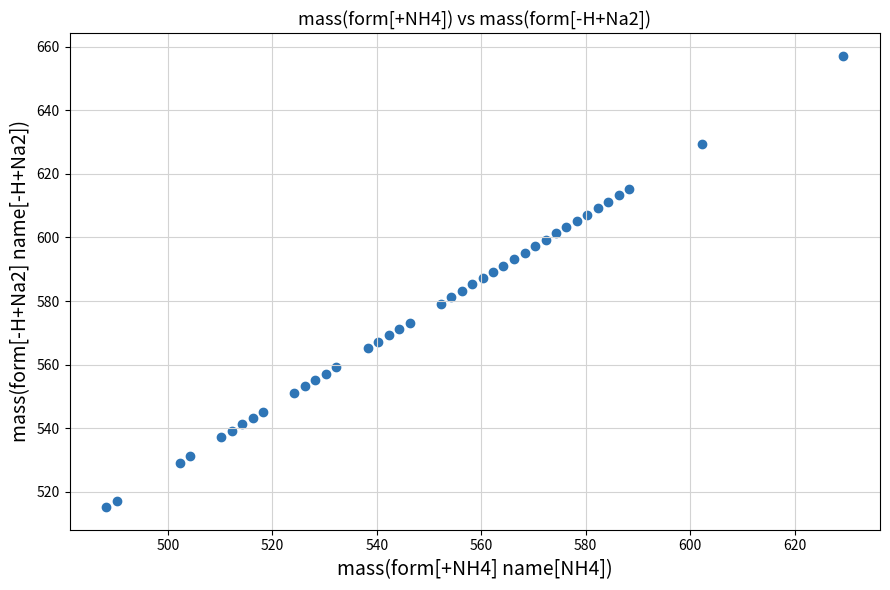

What is the range of Y values (max minus min)?

142.1